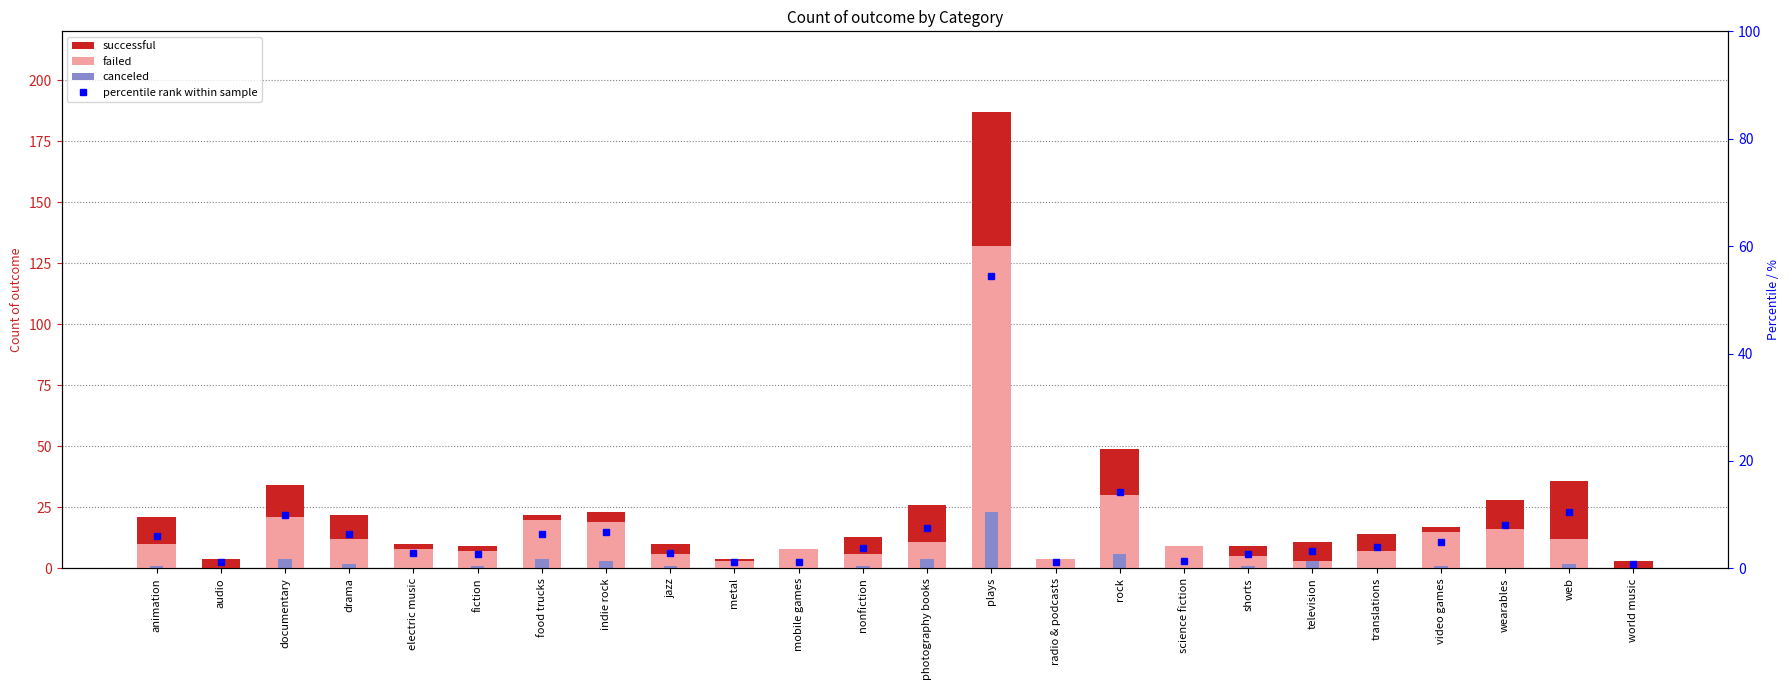

At which category does the chart reach its minimum across all series?

audio